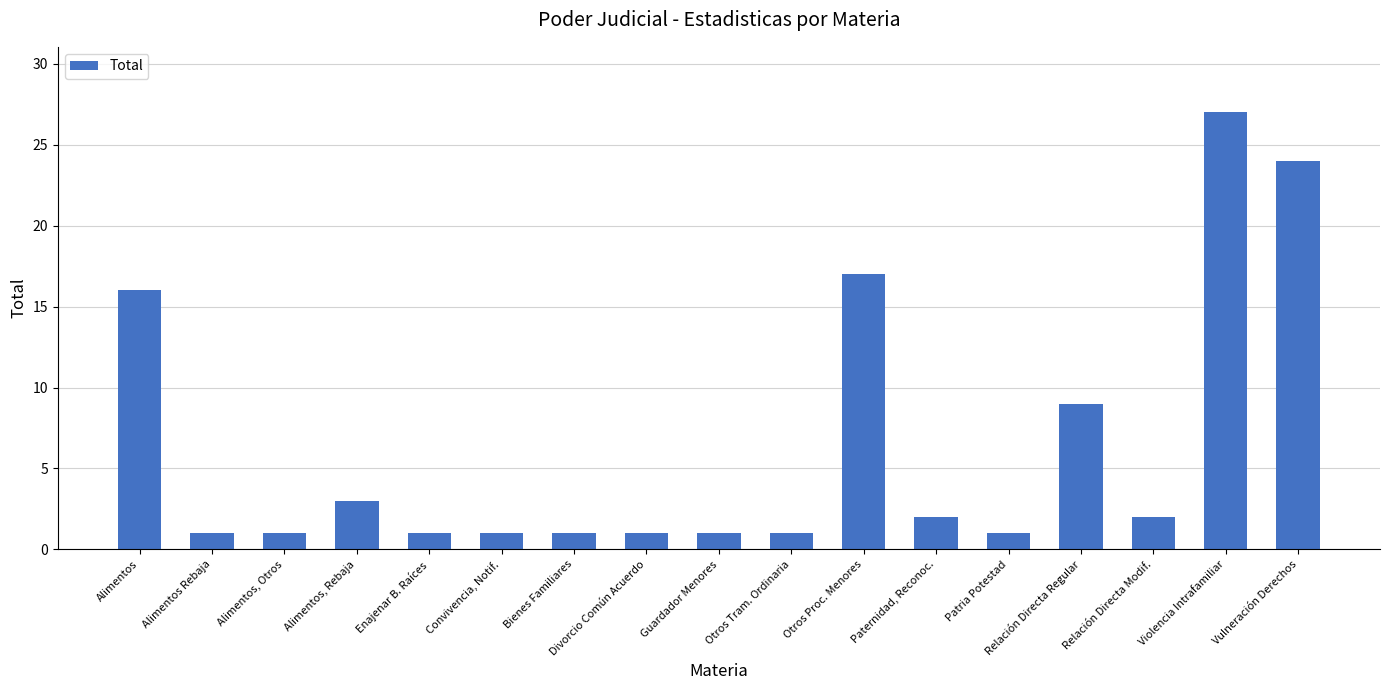

What is the ratio of the value at Guardador Menores to the value at Relación Directa Modif.?

0.5